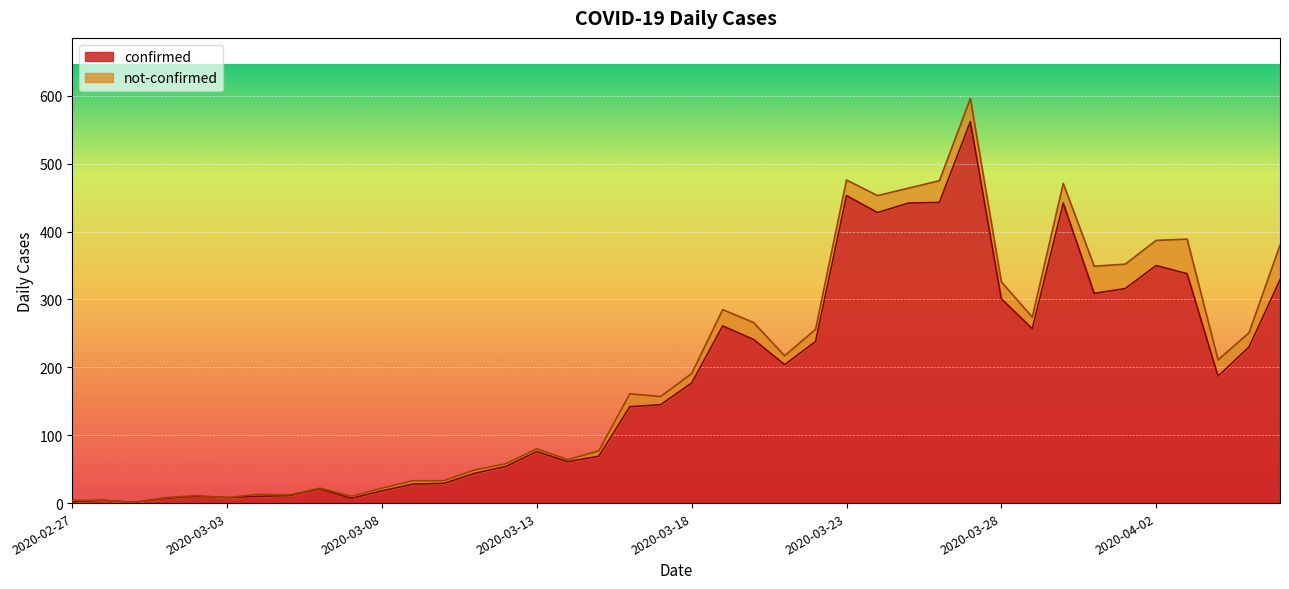

The value at 2020-03-16 is 37. True or false?

False